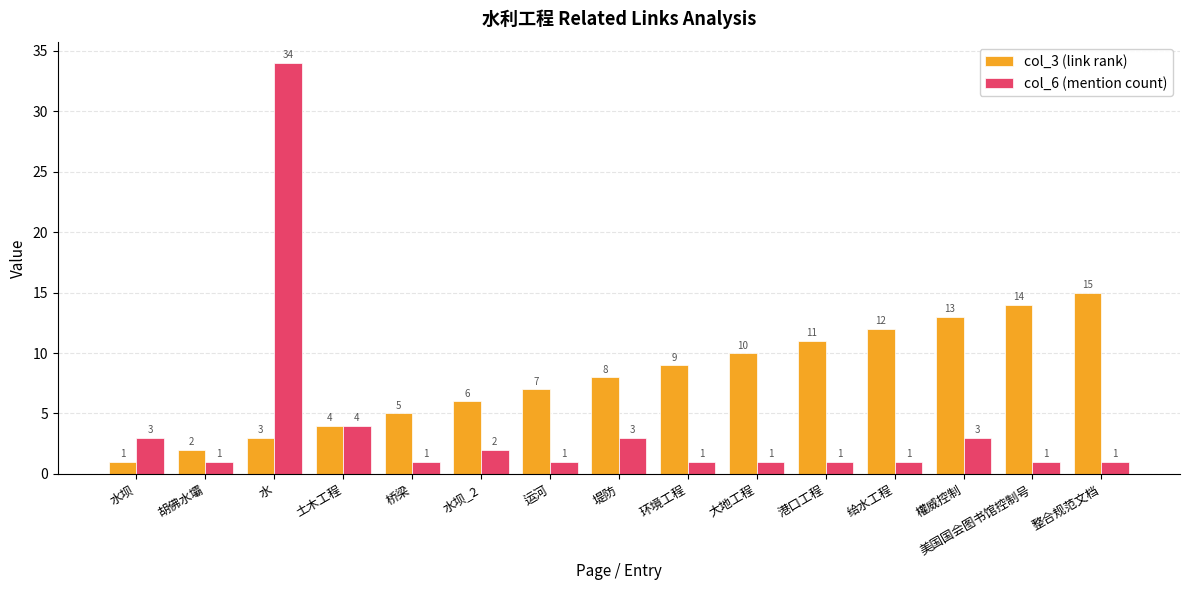

At which label is col_3 (link rank) closest to 8?

堤防